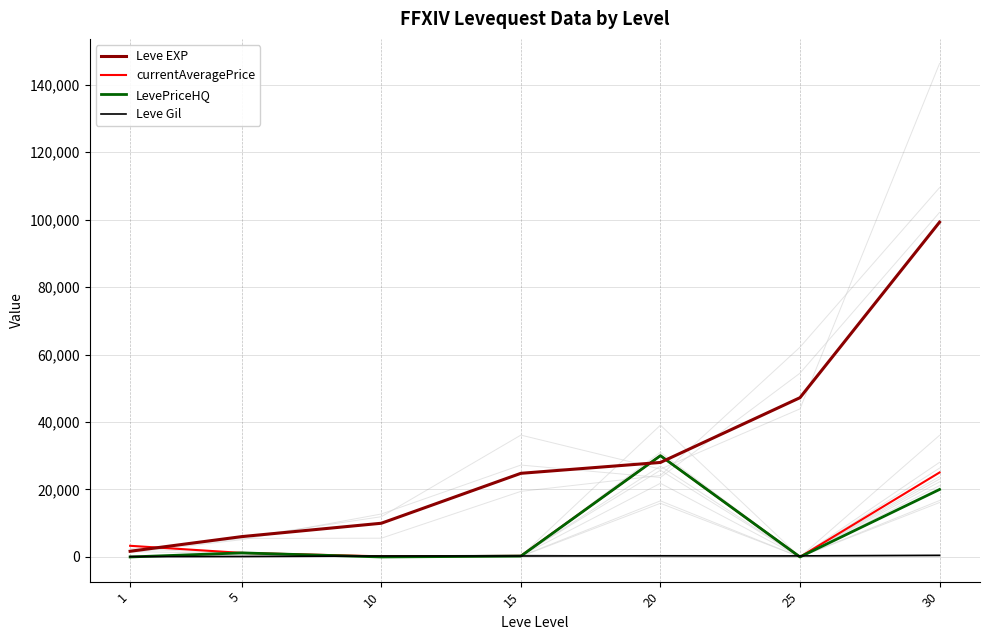

Reading left to right, what are all the values shown in this chart?

Leve EXP: 1690	6030	9990	24790	28010	47200	99220
currentAveragePrice: 3307	1200	185	316	30014	0	25037
LevePriceHQ: 0	1200	0	250	30019	0	20000
Leve Gil: 112	140	288	293	348	317	473